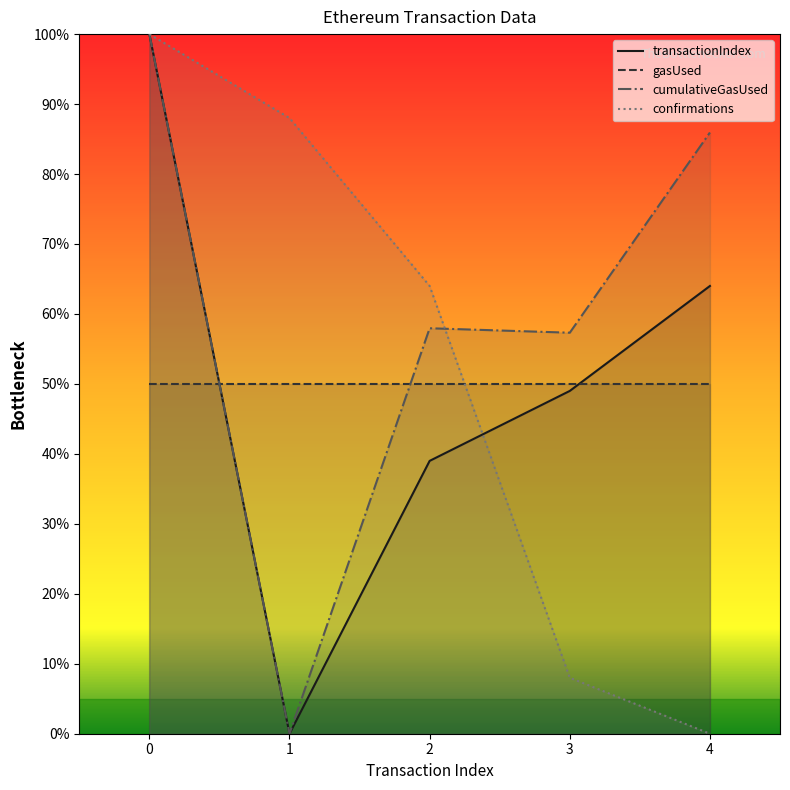

True or false: gasUsed has more than 0 interior local peaks.

False